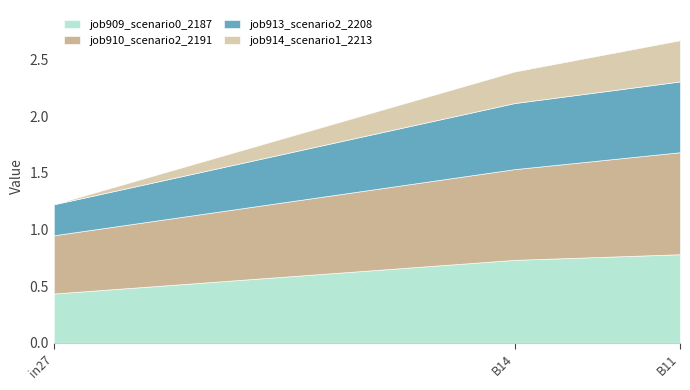

Is it true that job914_scenario1_2213 equals 0.1 at B11?

False